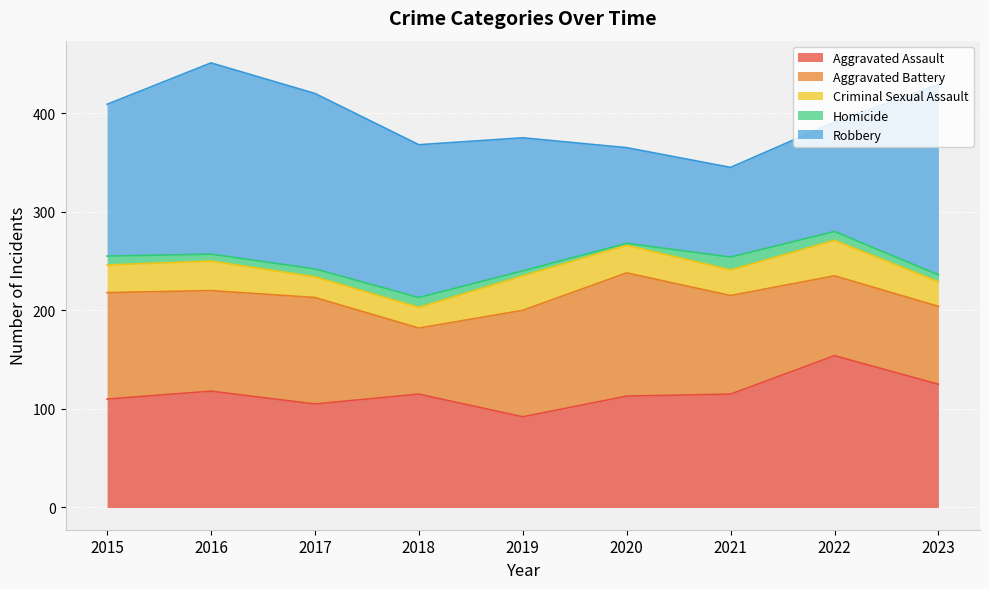

Reading left to right, extract all data points from this chart.

Aggravated Assault: 2015=110	2016=118	2017=105	2018=115	2019=92	2020=113	2021=115	2022=154	2023=125
Aggravated Battery: 2015=108	2016=102	2017=108	2018=67	2019=108	2020=125	2021=100	2022=81	2023=79
Criminal Sexual Assault: 2015=28	2016=30	2017=21	2018=21	2019=35	2020=28	2021=26	2022=36	2023=25
Homicide: 2015=9	2016=7	2017=8	2018=10	2019=5	2020=2	2021=13	2022=9	2023=7
Robbery: 2015=154	2016=194	2017=178	2018=155	2019=135	2020=97	2021=91	2022=111	2023=193